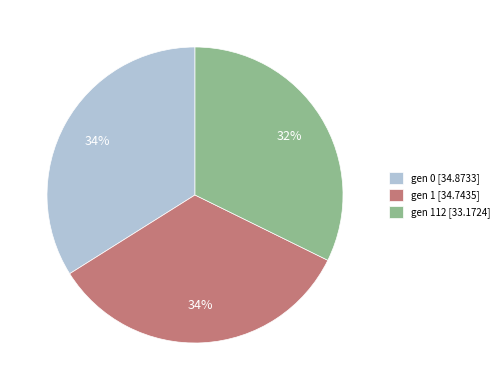

Is it true that gen 112 [33.1724] is 32% of the pie?

True